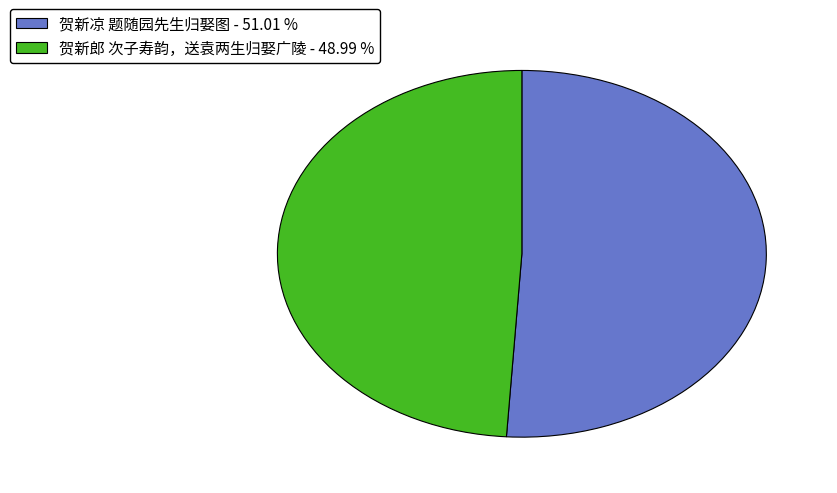

The 贺新凉 题随园先生归娶图 slice represents 51% of the pie. True or false?

True